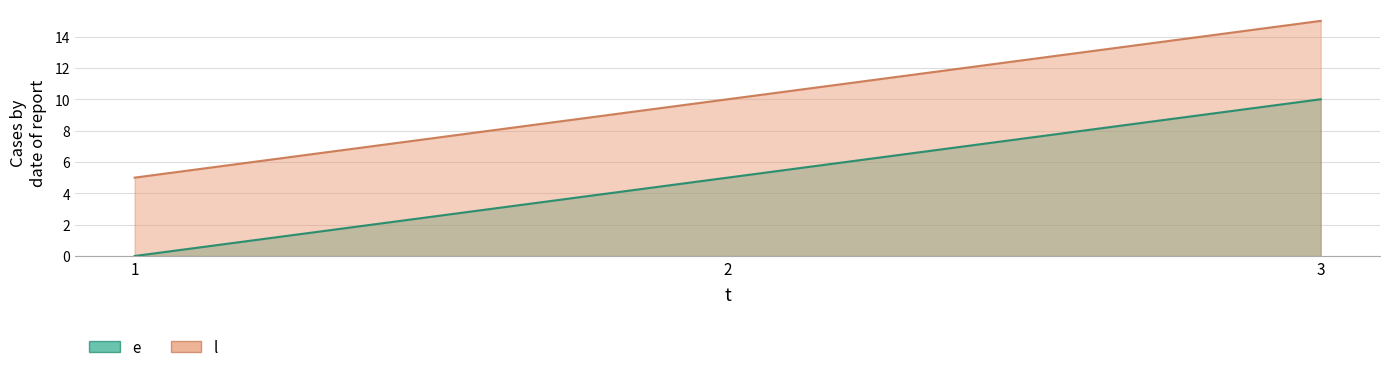

What are all the series names shown in the legend?

e, l